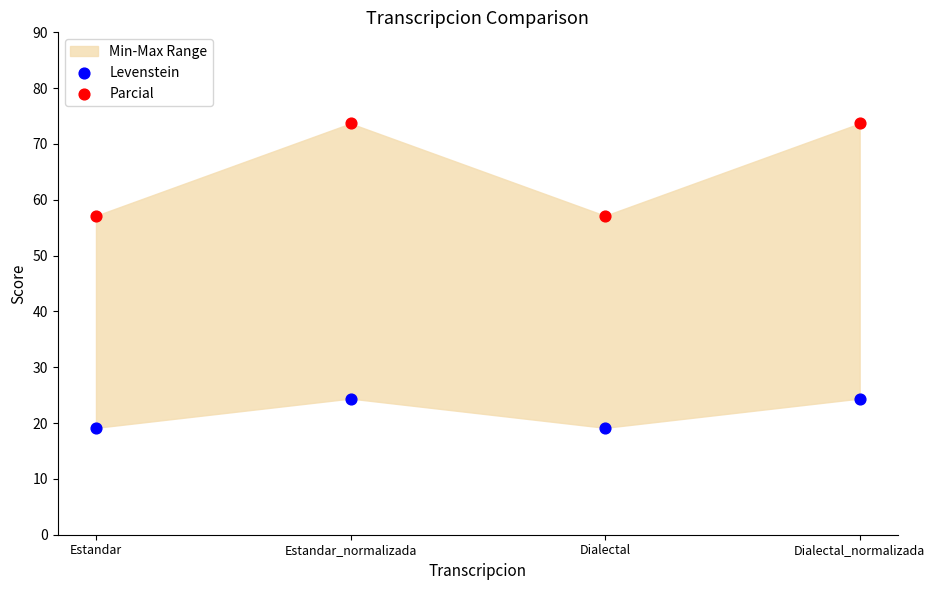

Which series contains the highest Y value?

Parcial